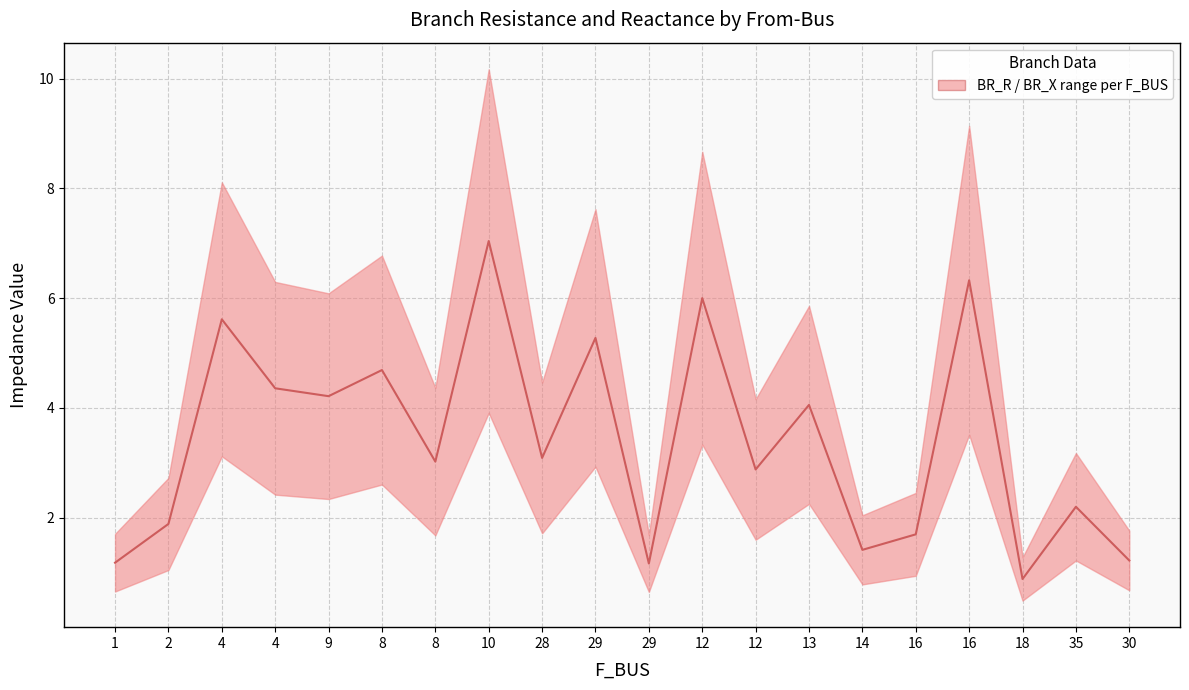

True or false: the data shows 0.9 at 16.

False